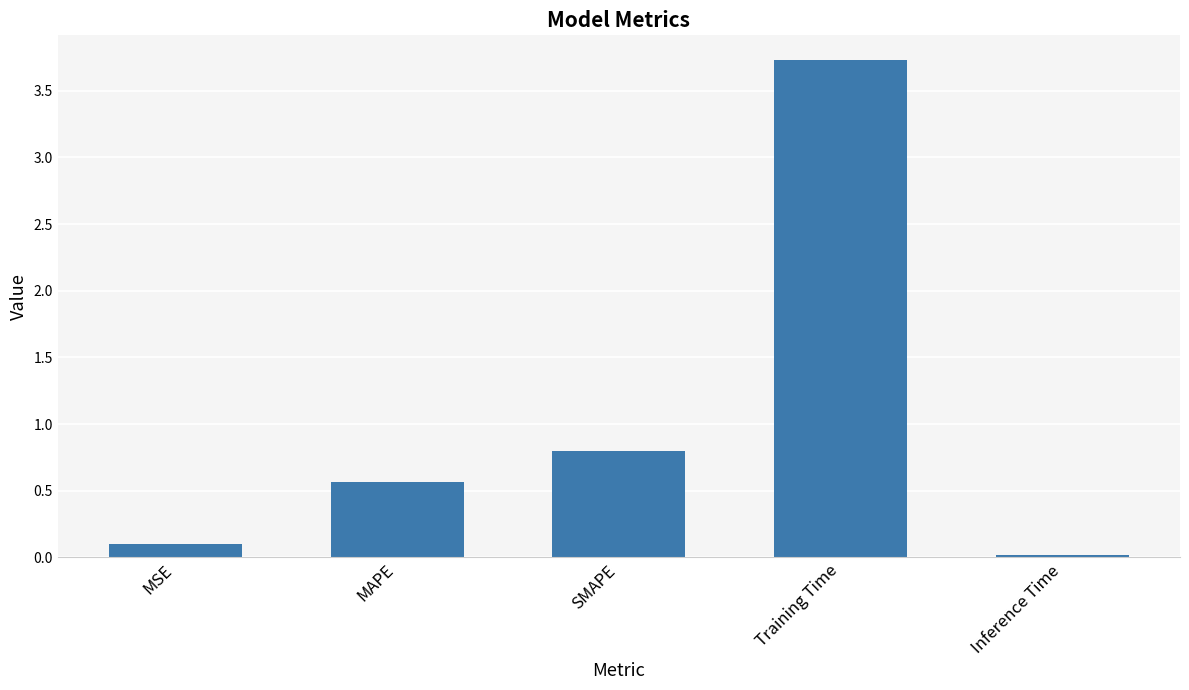

List the labels in order of value, largest first.

Training Time, SMAPE, MAPE, MSE, Inference Time